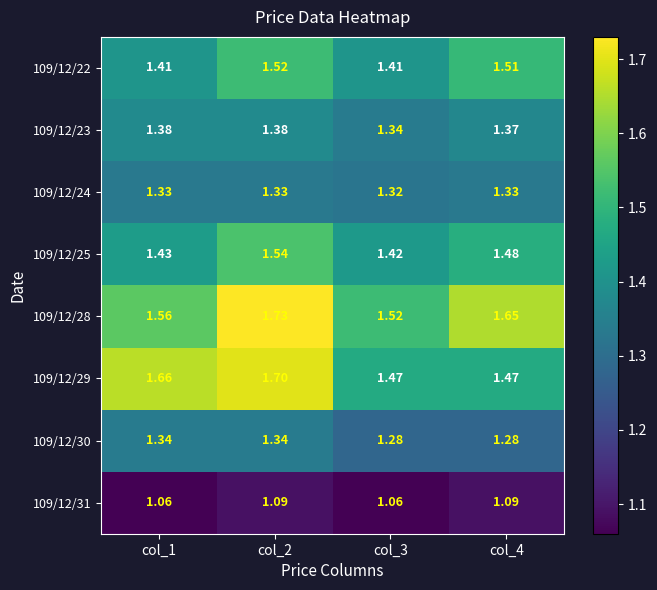

Count the number of categories in the chart.

4